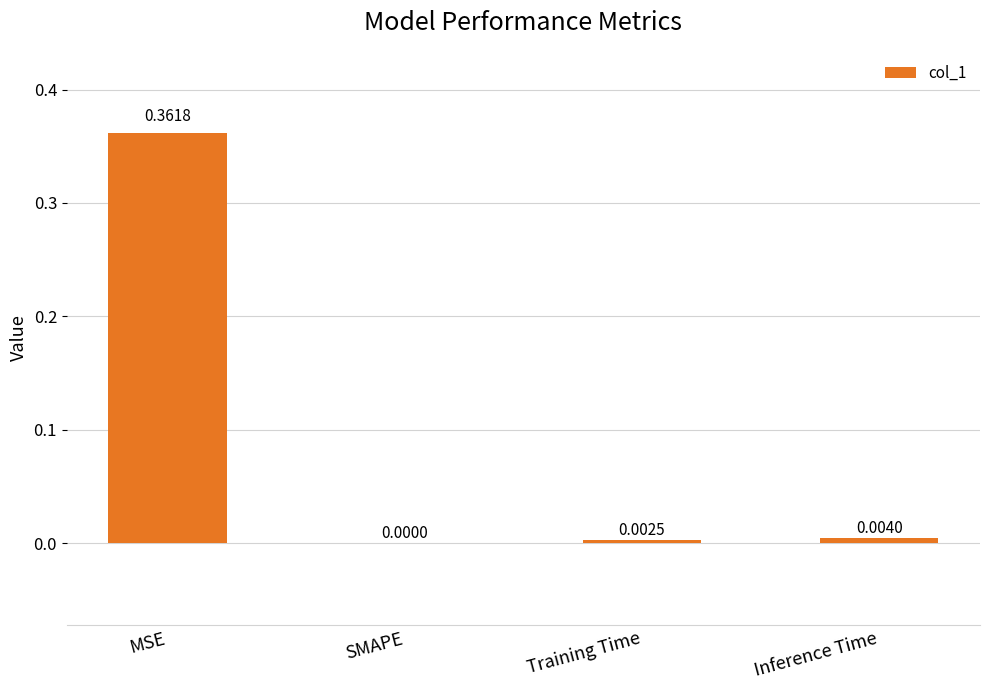

What is the average value?

0.1